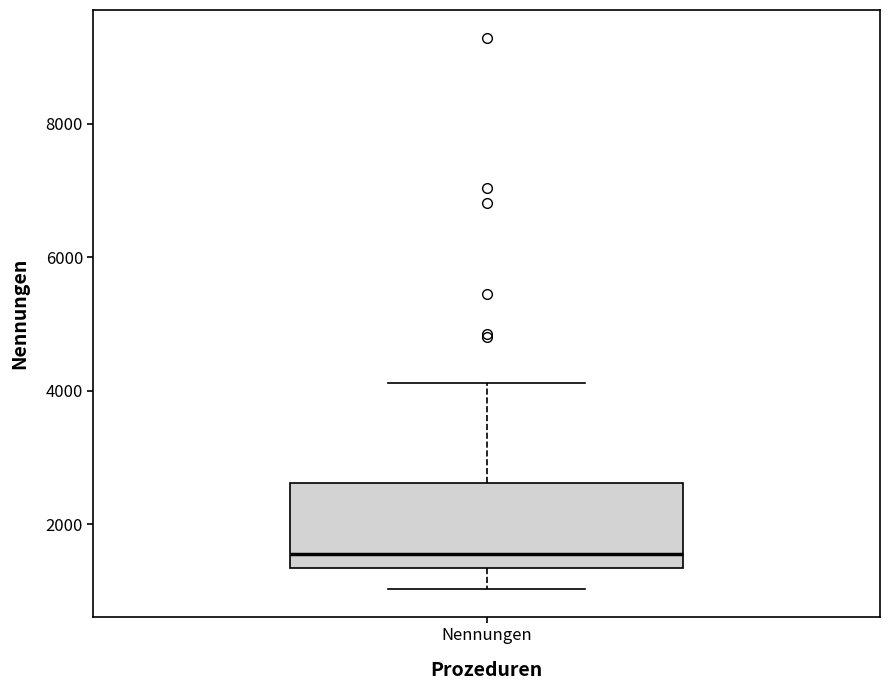

Where does the median line of the box for Nennungen sit on the y-axis? The values are not printed on the chart, so give them approximately, as read against the axis.

1600